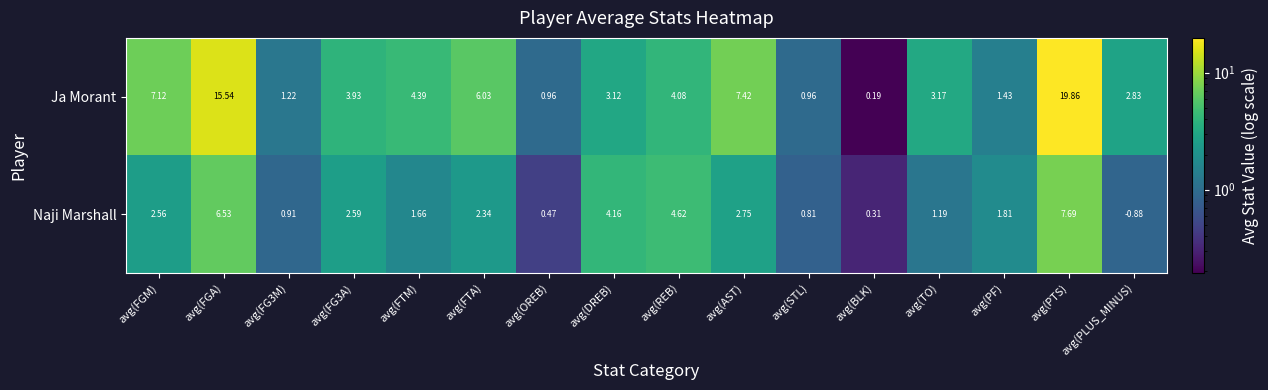

At which label does Ja Morant first exceed 3?

avg(FGM)